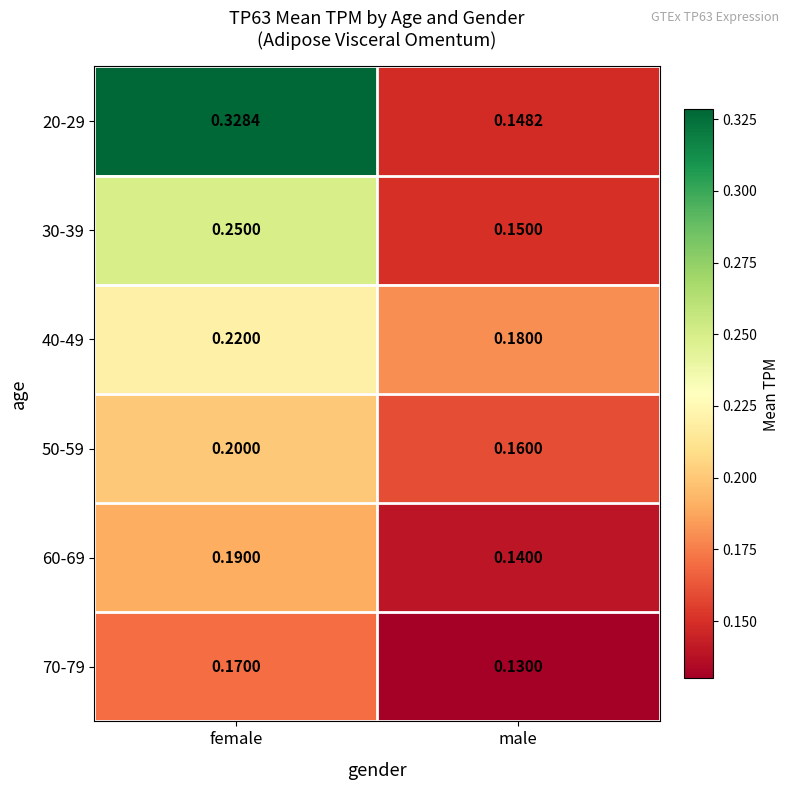

List the labels in order of 20-29 value, smallest first.

male, female